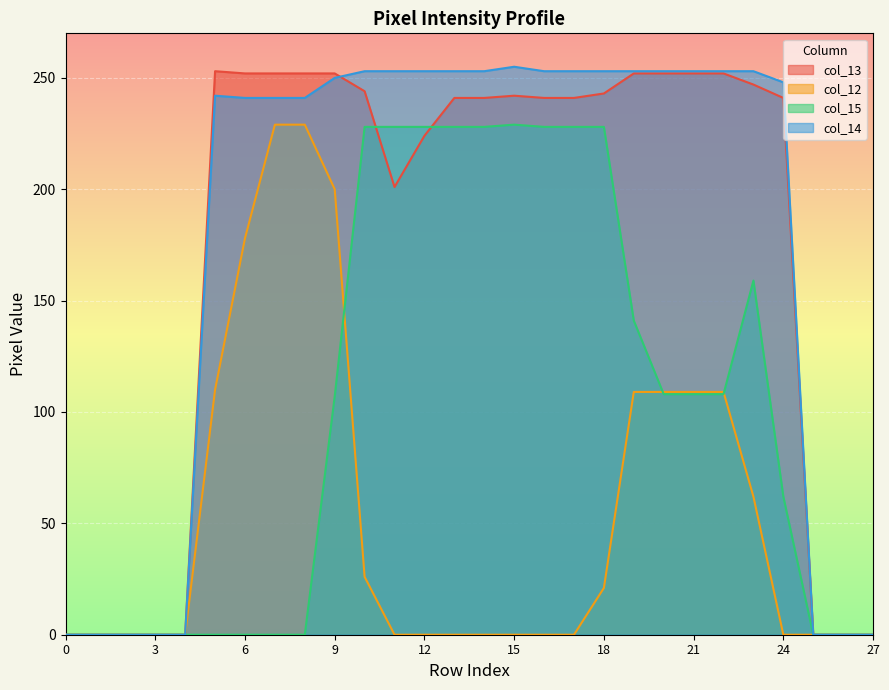

What is the value of the col_14 point at the 12th from the left?

253